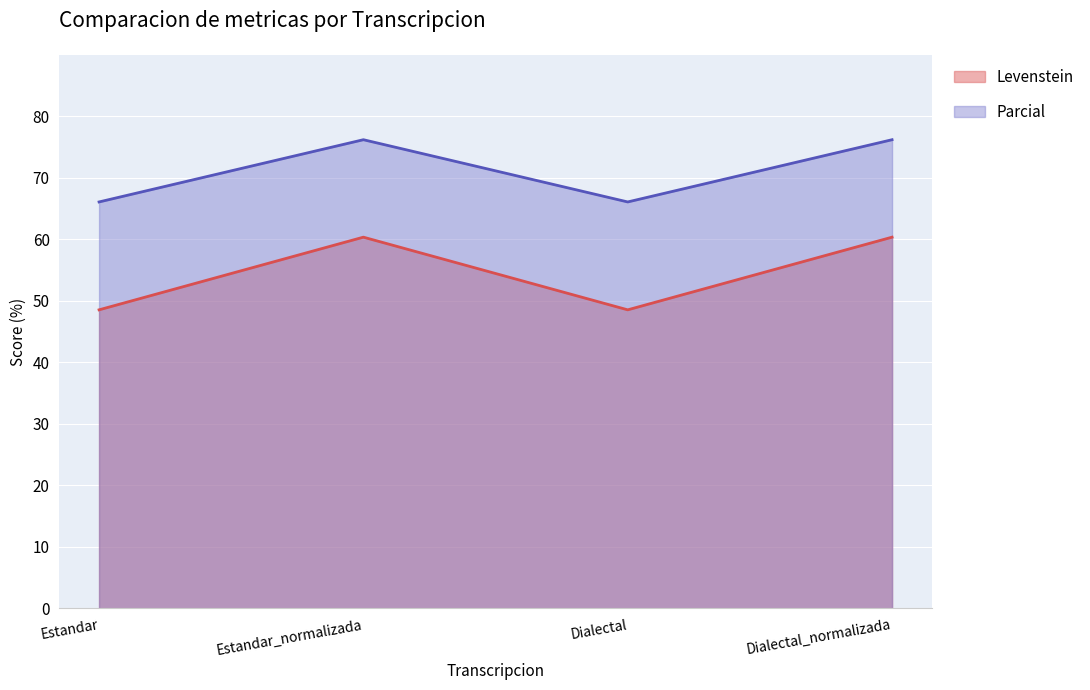

Rank the categories by Levenstein value from highest to lowest.

Estandar_normalizada, Dialectal_normalizada, Estandar, Dialectal